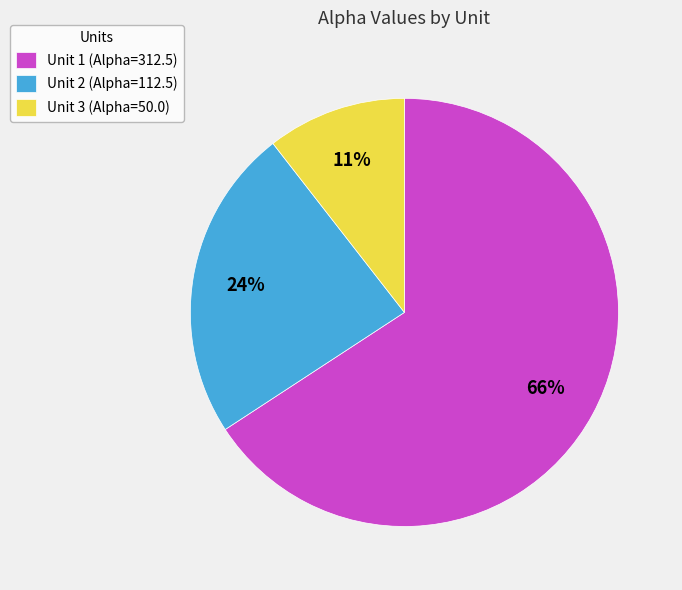

To the nearest percent, what is the average slice percentage?

33%